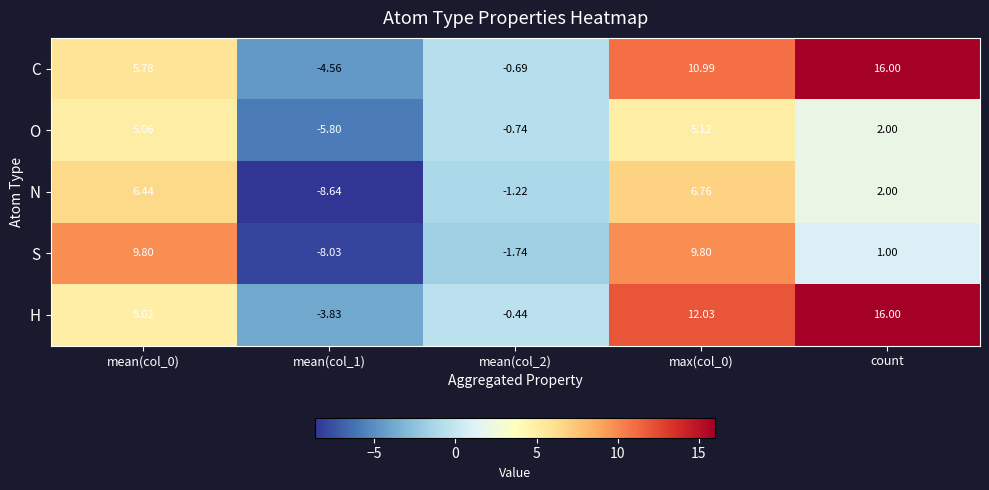

What is the difference between the highest and lowest values at mean(col_2)?

1.3